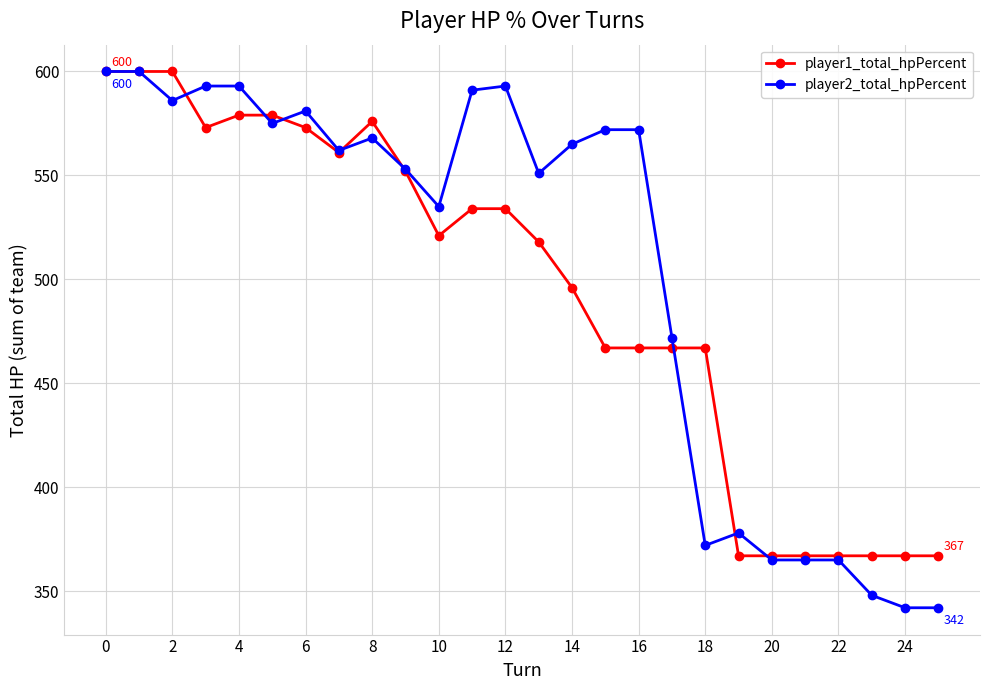

Which series has the largest range (max minus min)?

player2_total_hpPercent